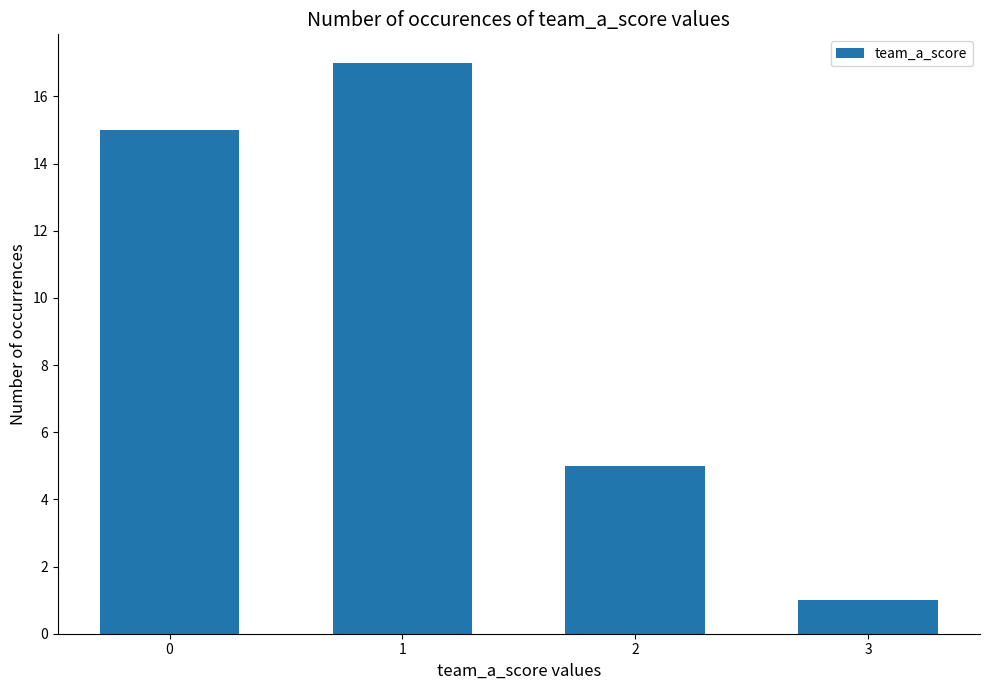

The value at 3 is 0. True or false?

False